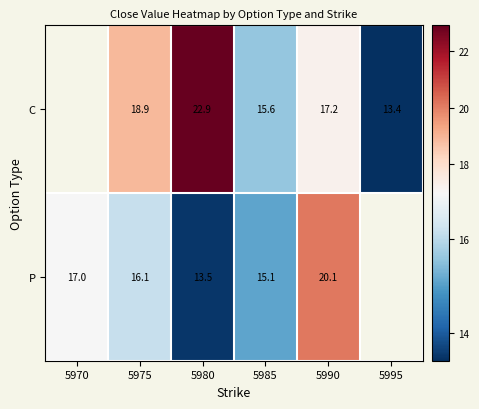

Which has a higher value, 5970 or 5985?

5985